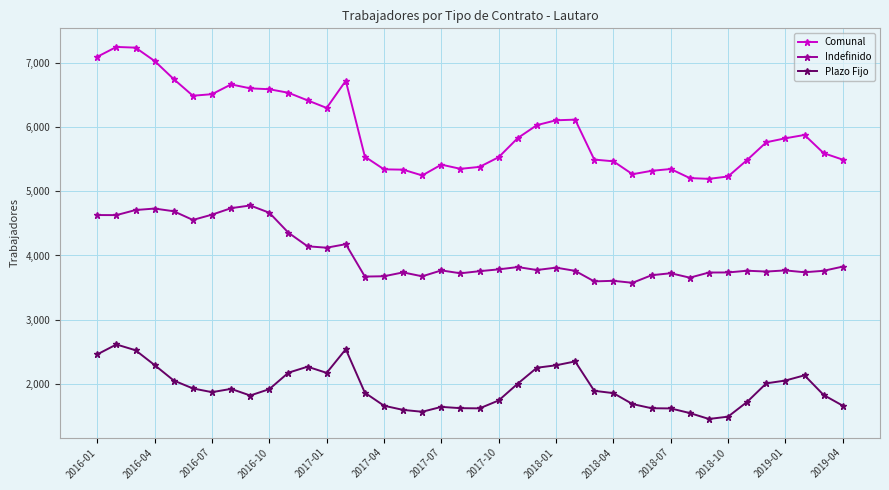

True or false: Plazo Fijo has more than 1 interior local peaks.

True